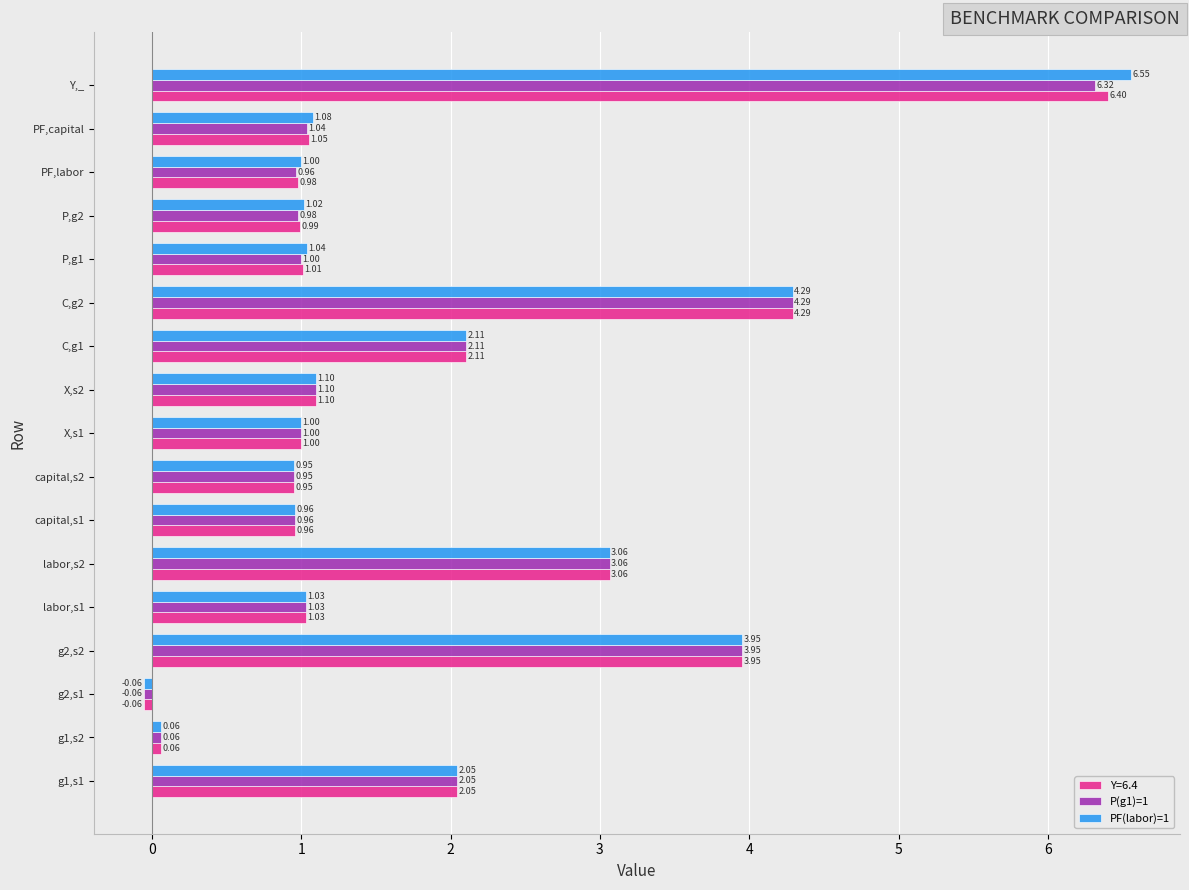

At which label does PF(labor)=1 reach its minimum?

g2,s1